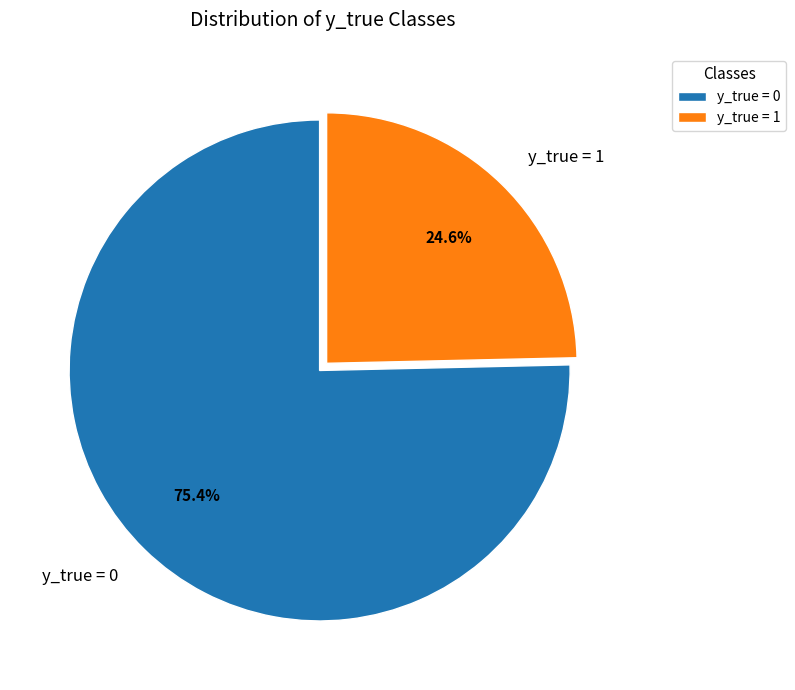

Which category has the smallest portion of the pie?

y_true = 1